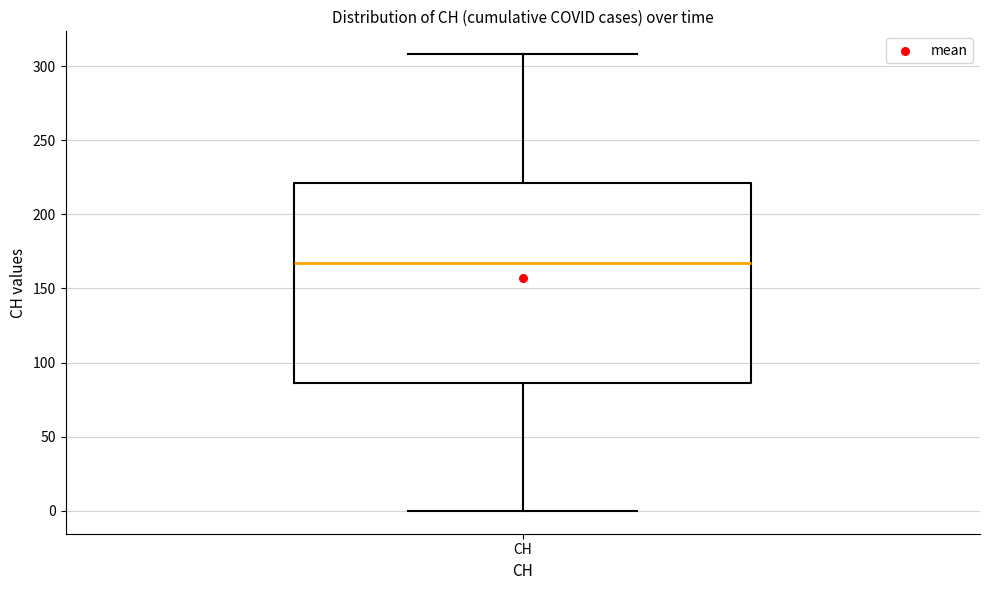

Transcribe this box plot: give where the median line is, the range the box spans, and where the two whiskers end, as read against the y-axis. The values are not printed on the chart, so give them approximately, as read against the axis.

median 165, box 85 to 220, whiskers 0 to 310